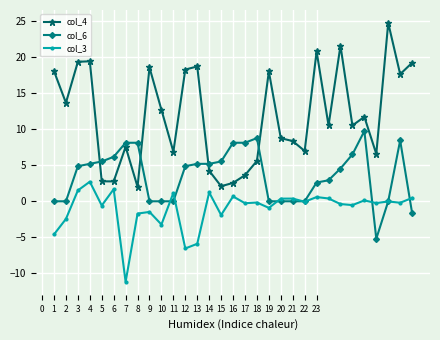

List the series in order of their overall mean, lowest first.

col_3, col_6, col_4